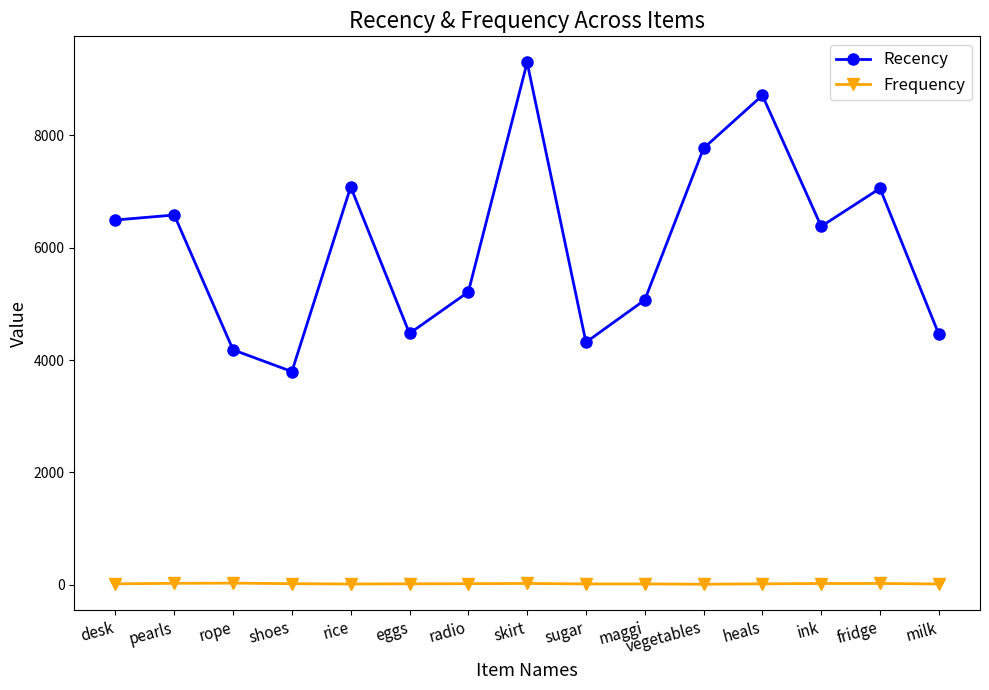

Where is the first local maximum for Recency?

pearls